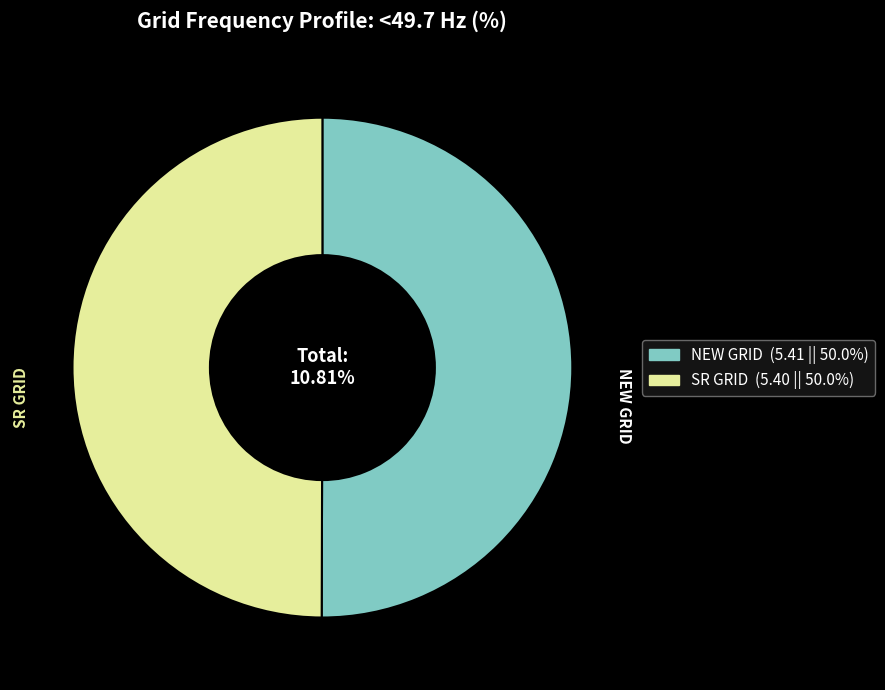

How many slices are in this pie chart?

2